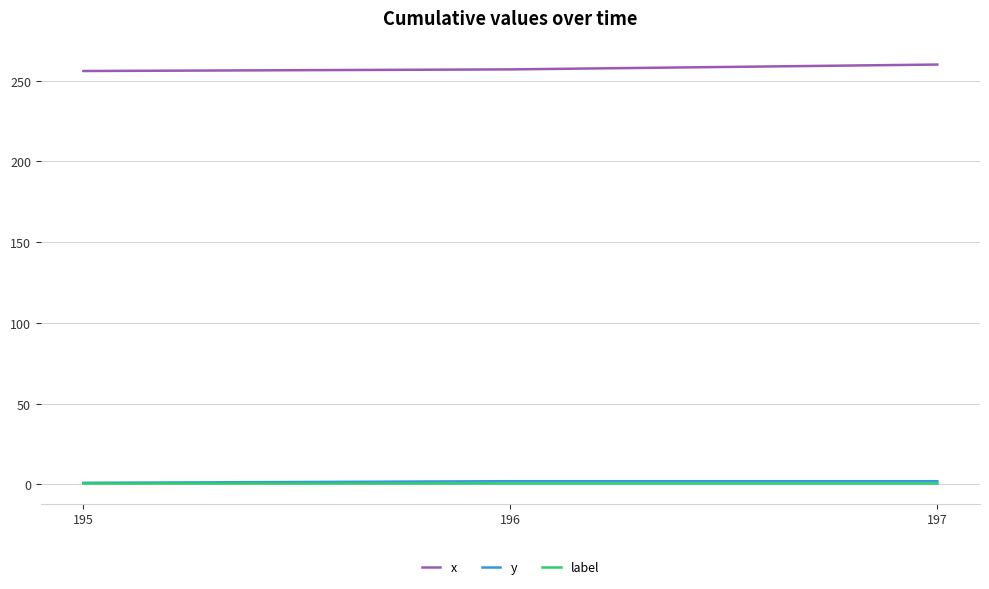

The value of label at 196 is 1. True or false?

True